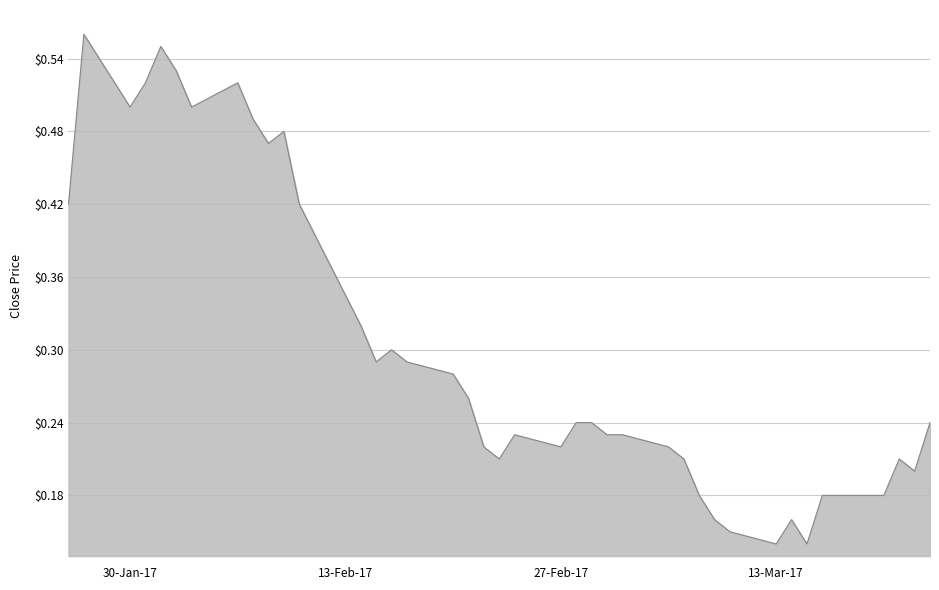

Is this an area chart (filled region under the line)?

Yes